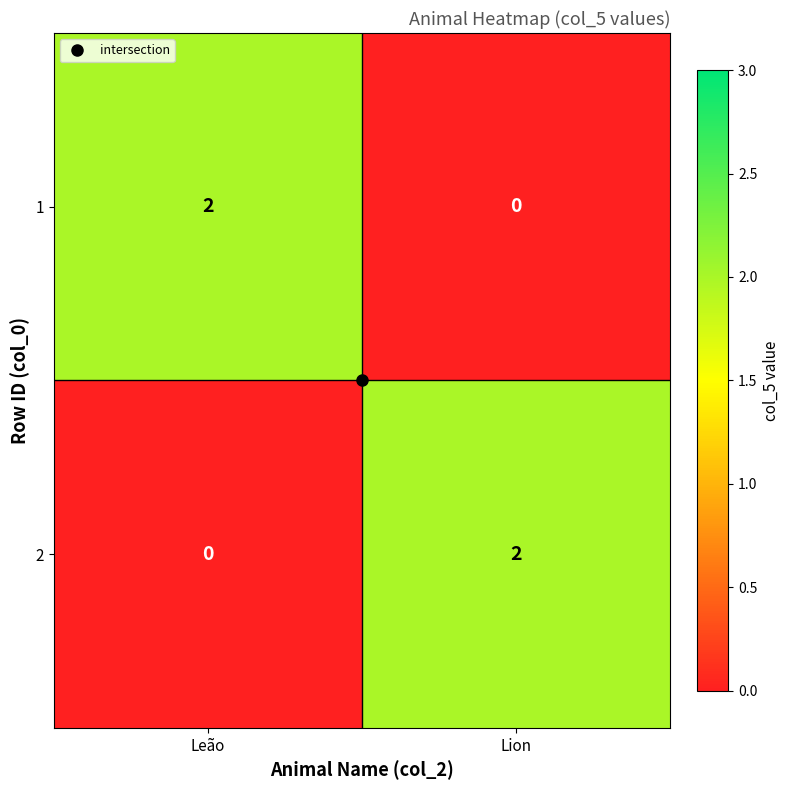

Rank the categories by 1 value from highest to lowest.

Leão, Lion